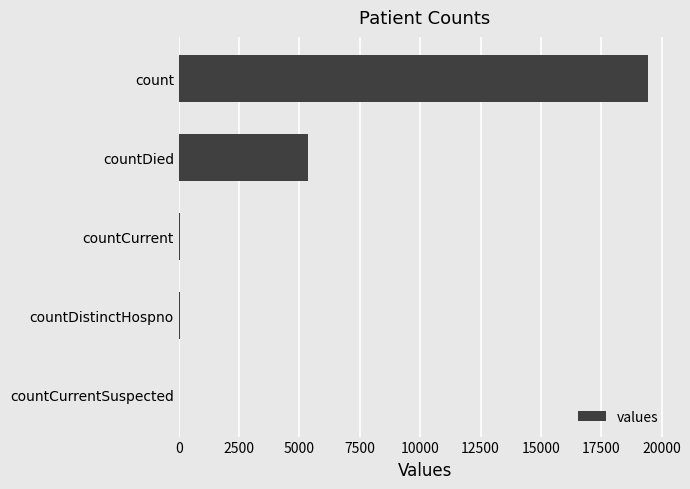

Between countDied and countCurrentSuspected, which is larger?

countDied